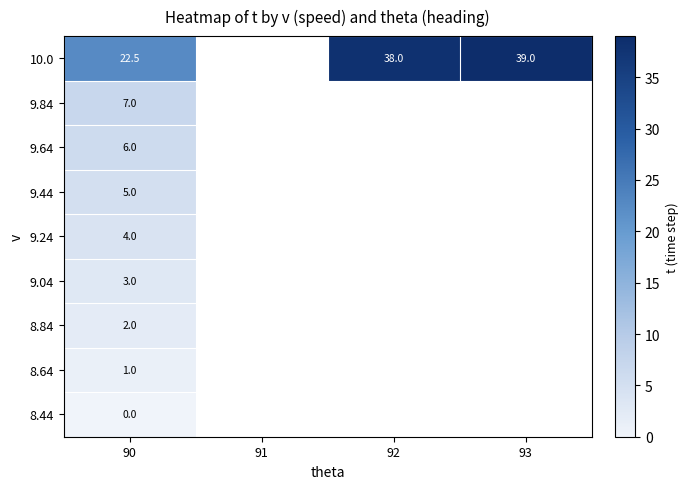

What is the total value across all series at 90?

50.5